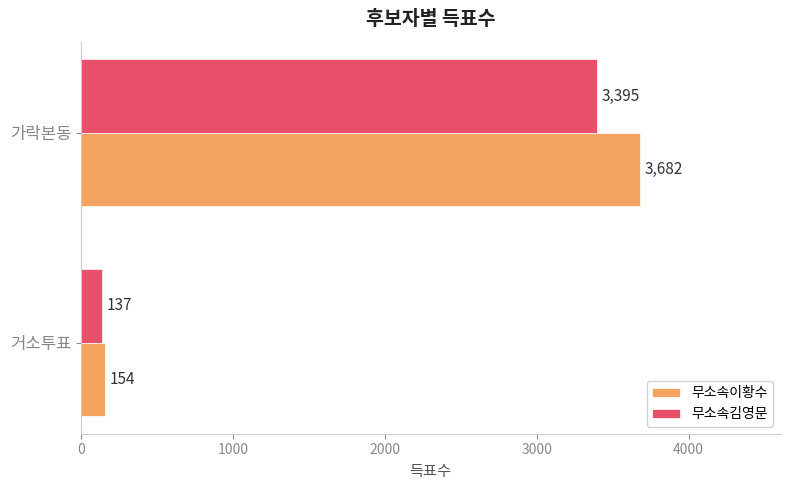

Rank the series by their maximum value, from highest to lowest.

무소속이황수, 무소속김영문